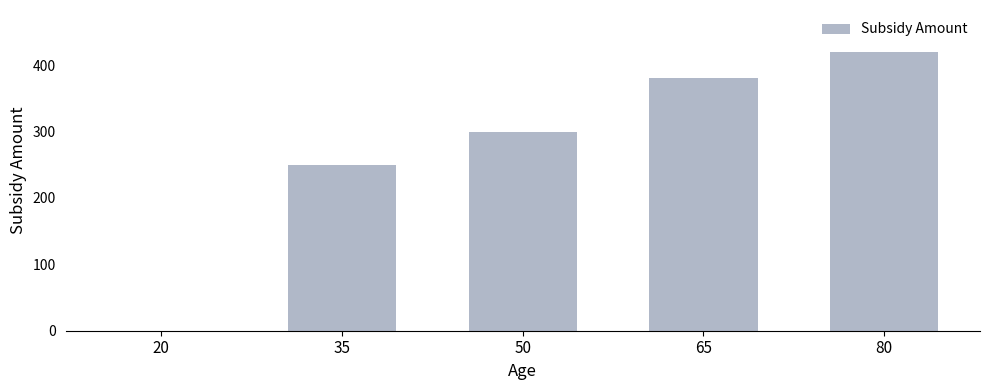

Which label corresponds to the largest value in the chart?

80